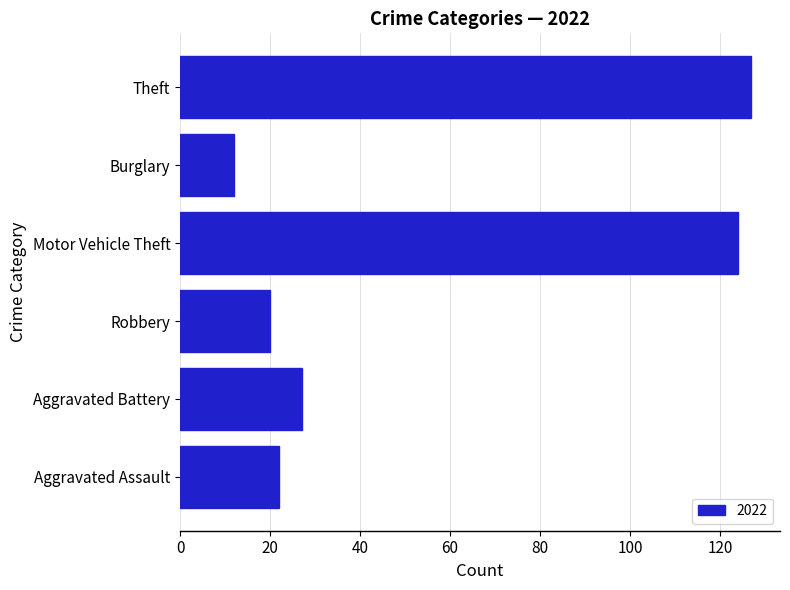

How many data points does each series have?

6